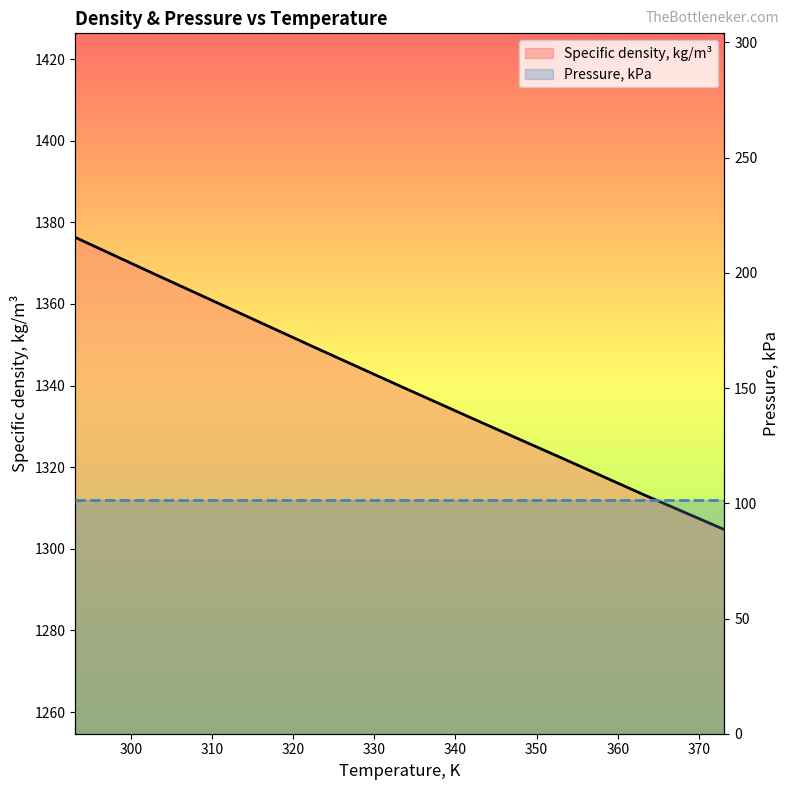

How many series are shown in this chart?

2